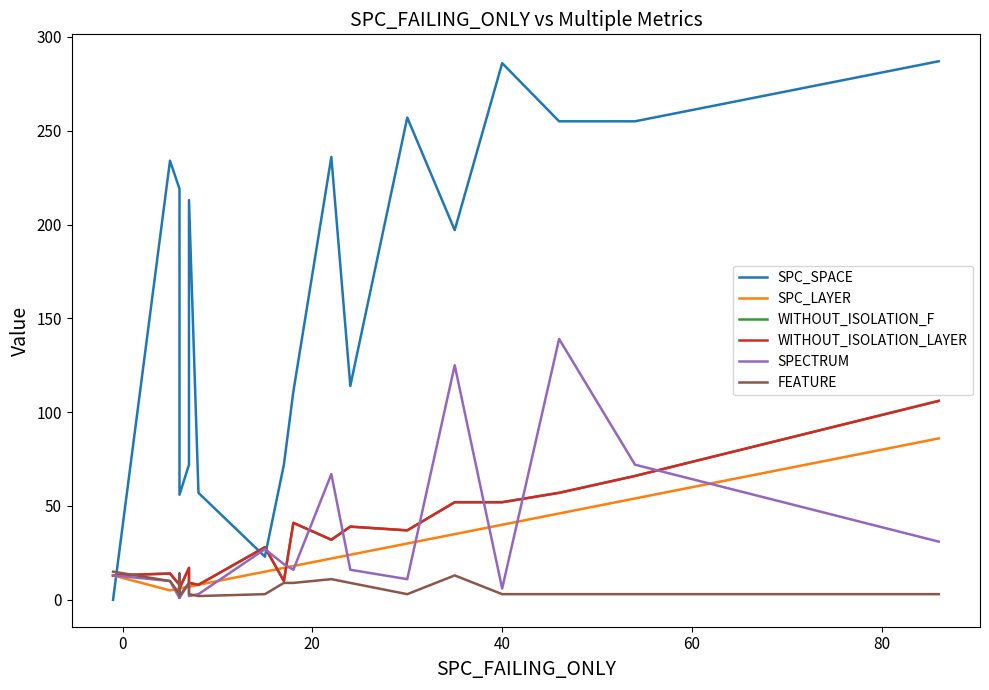

Reading left to right, transcribe all the data shown in this chart.

SPC_SPACE: 0	234	219	80	56	72	213	57	23	72	111	236	114	257	197	286	255	255	287
SPC_LAYER: 13	5	6	6	6	7	7	8	15	17	18	22	24	30	35	40	46	54	86
WITHOUT_ISOLATION_F: 13	14	8	9	6	17	9	8	28	10	41	32	39	37	52	52	57	66	106
WITHOUT_ISOLATION_LAYER: 13	14	8	9	6	17	9	8	28	10	41	32	39	37	52	52	57	66	106
SPECTRUM: 13	10	1	10	1	9	2	3	27	19	16	67	16	11	125	6	139	72	31
FEATURE: 15	10	3	14	2	9	3	2	3	9	9	11	9	3	13	3	3	3	3